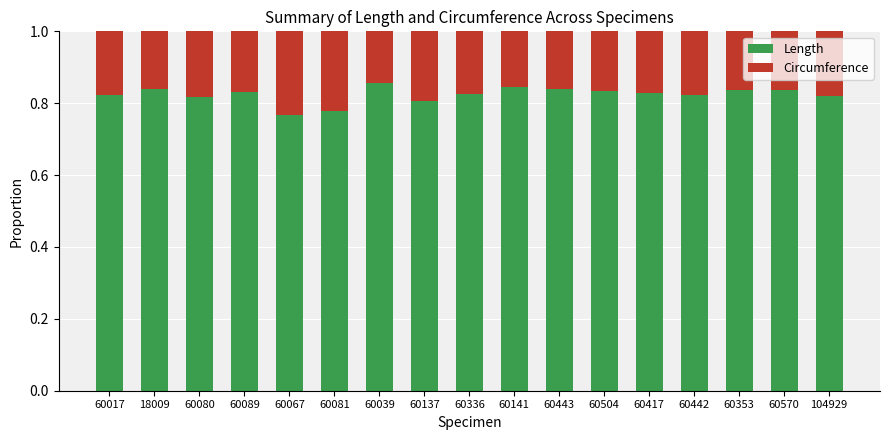

What is the total value across all series at 60570?

1.0